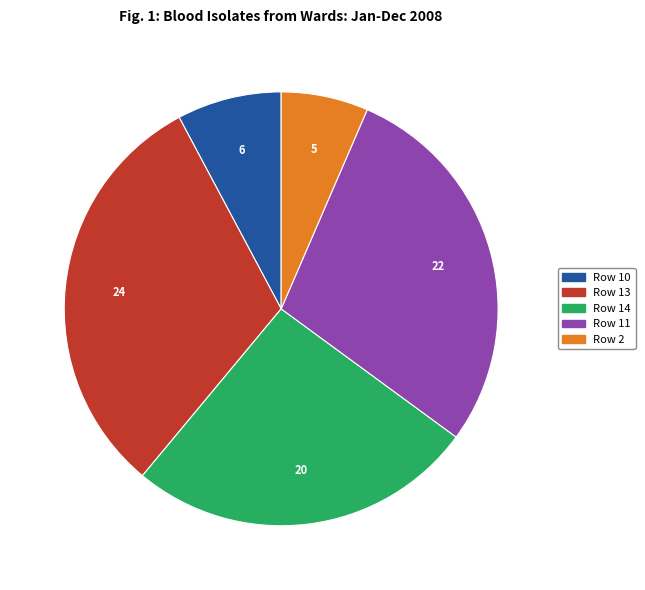

Does any single category account for the majority?

No